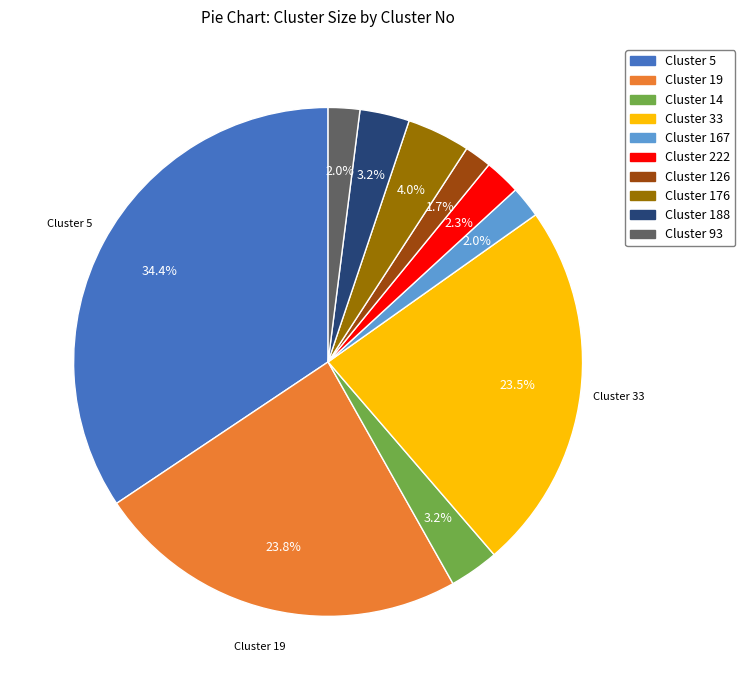

What is the largest slice in the pie chart?

Cluster 5